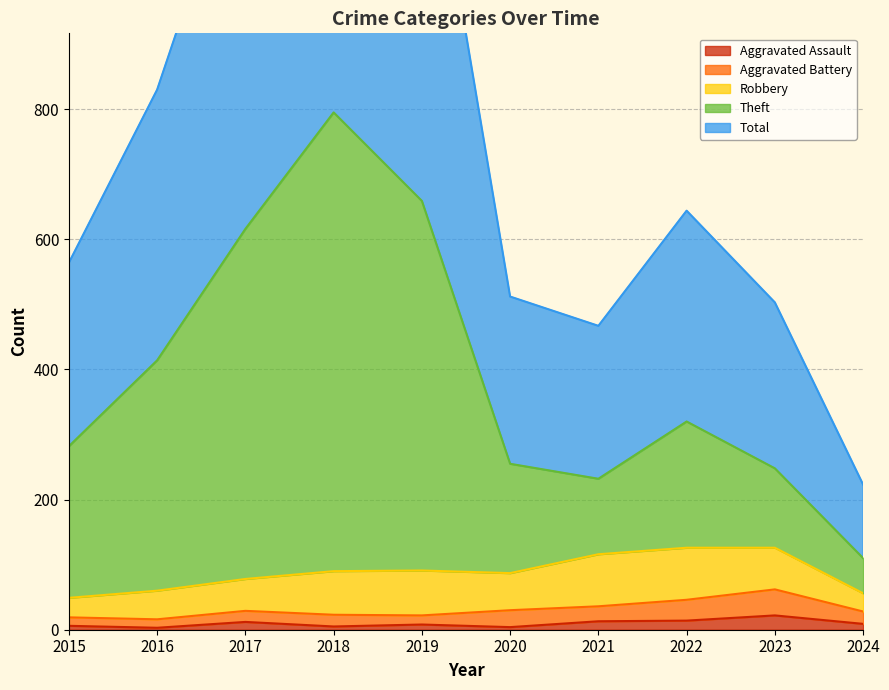

At how many categories does at least one series exceed 435?

9